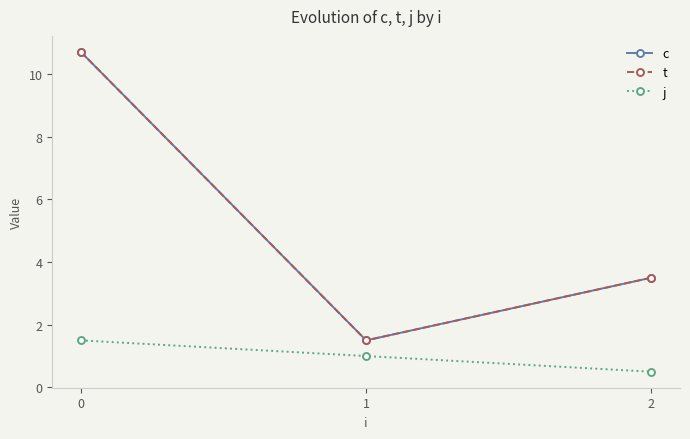

Is the value of c at 2 greater than the value of j at 1?

Yes